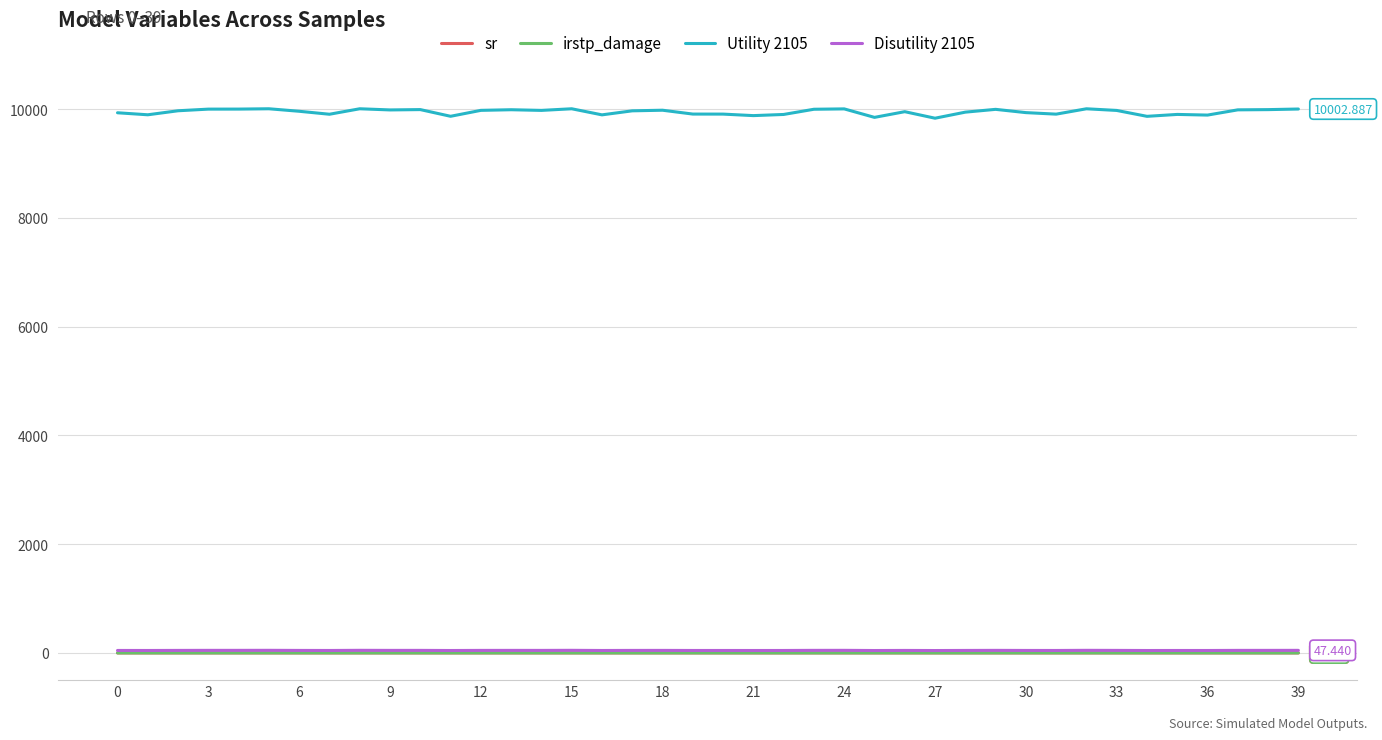

How many lines are shown in the chart?

4